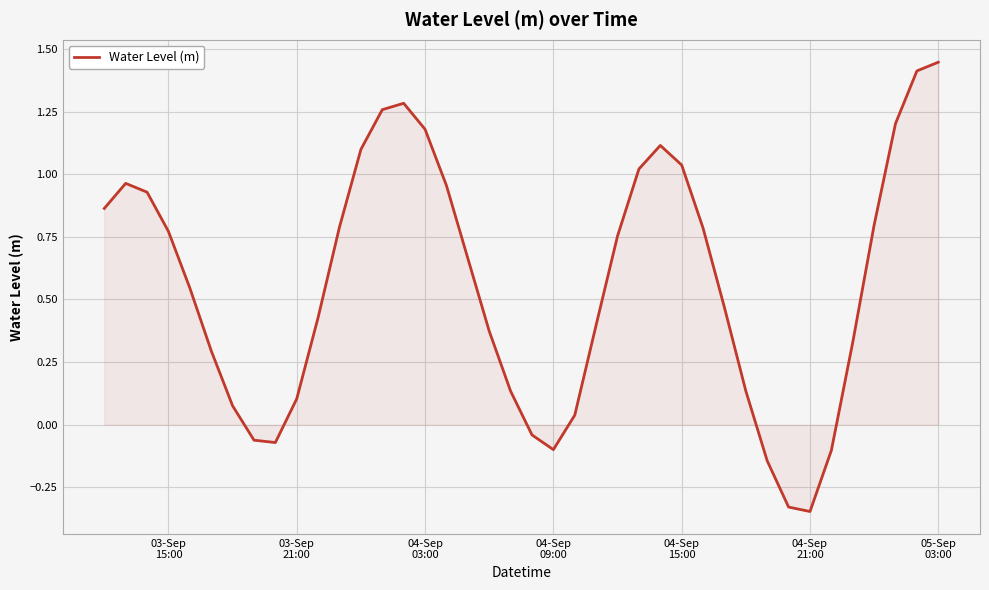

What is the difference between the maximum and minimum values?

1.8